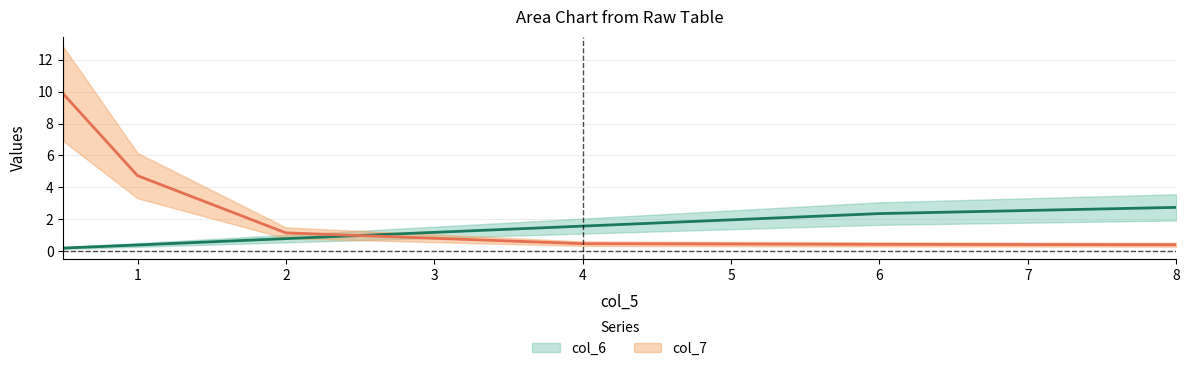

True or false: col_6 has more than 0 interior local peaks.

False